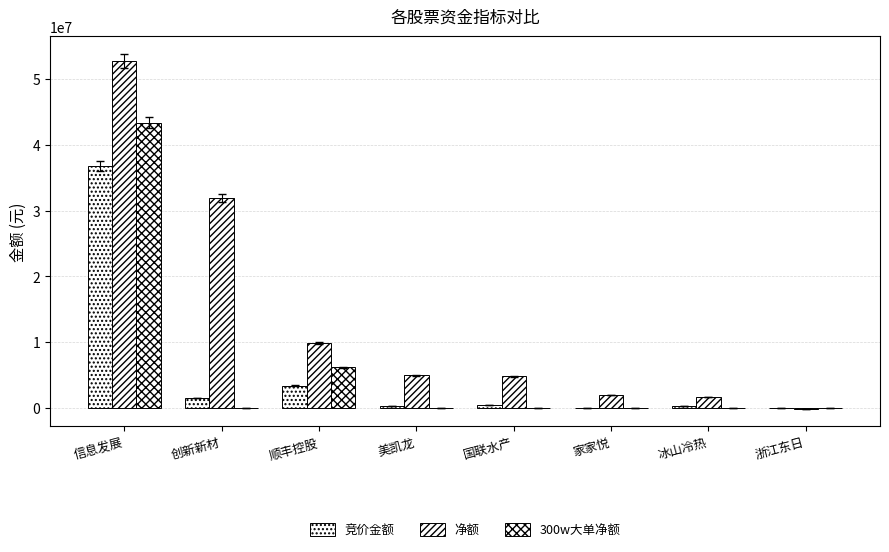

Does the chart contain stacked bars?

No